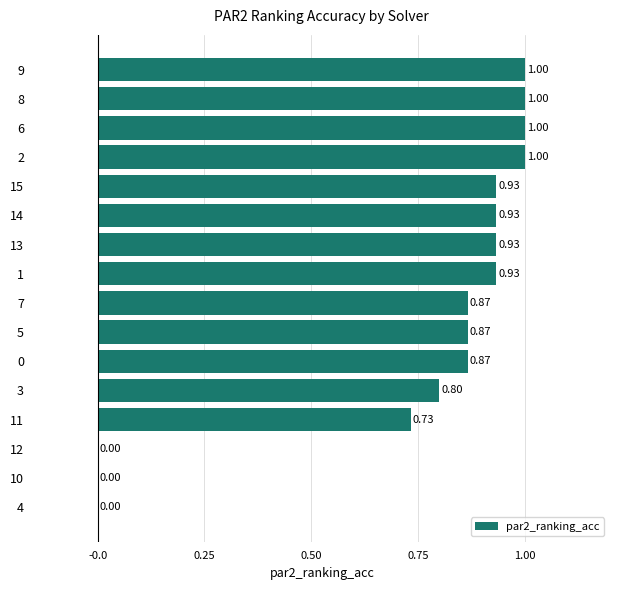

What is the sum of all values?

11.9